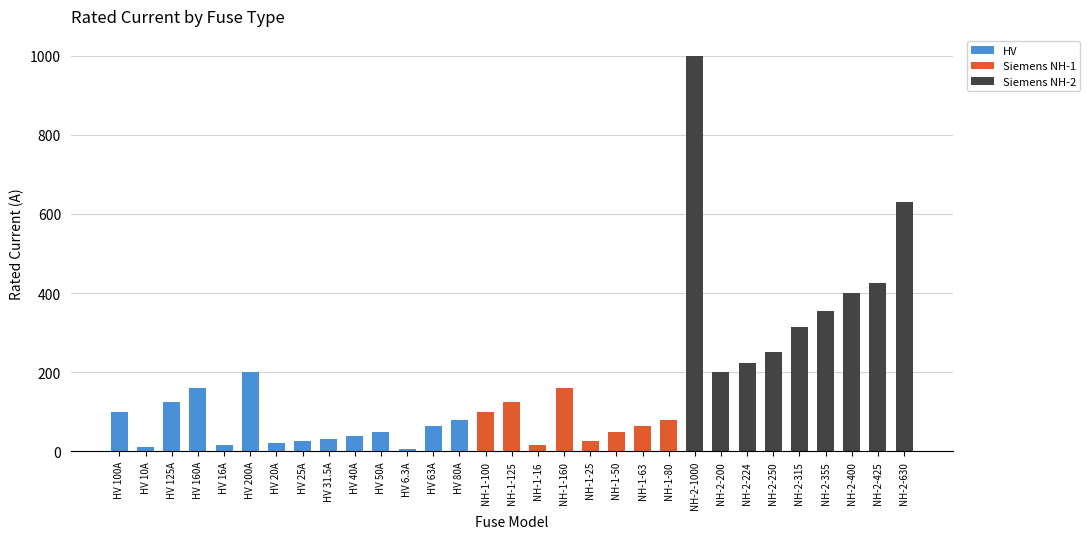

How many distinct data groups are displayed?

3